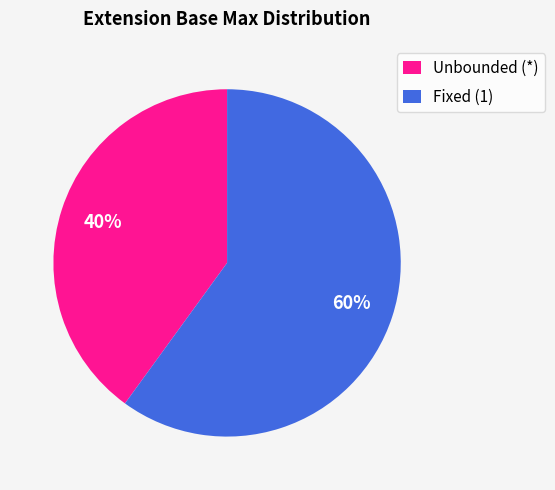

Is it true that Unbounded (*) is 48% of the pie?

False